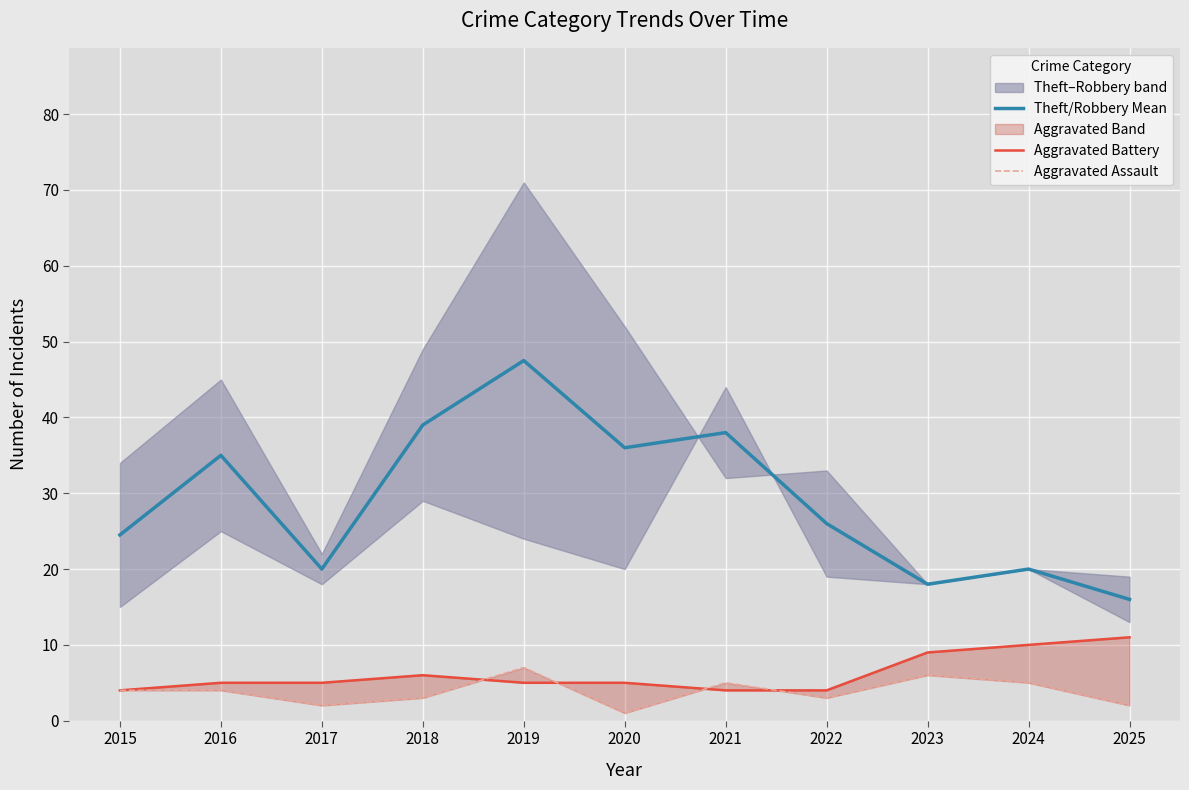

At which category does Theft/Robbery Mean reach its first local valley?

2017